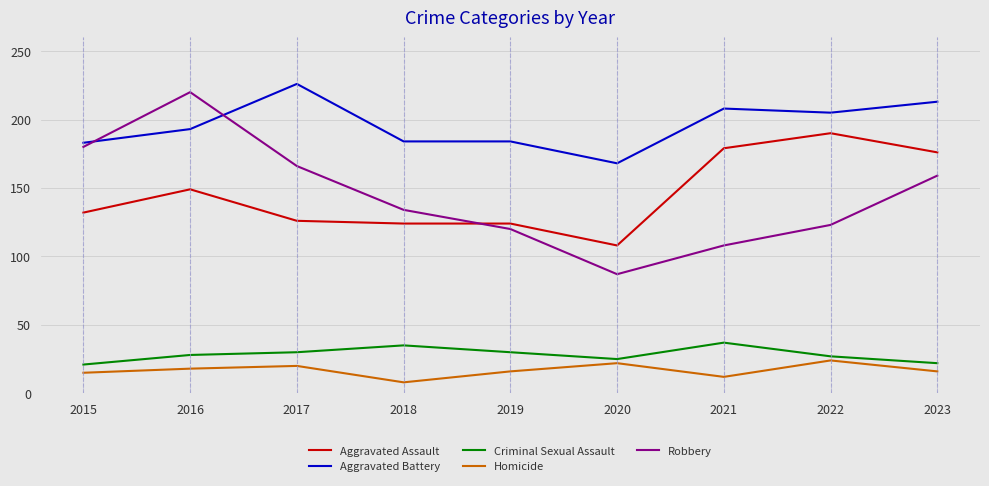

Where is the first local maximum for Robbery?

2016